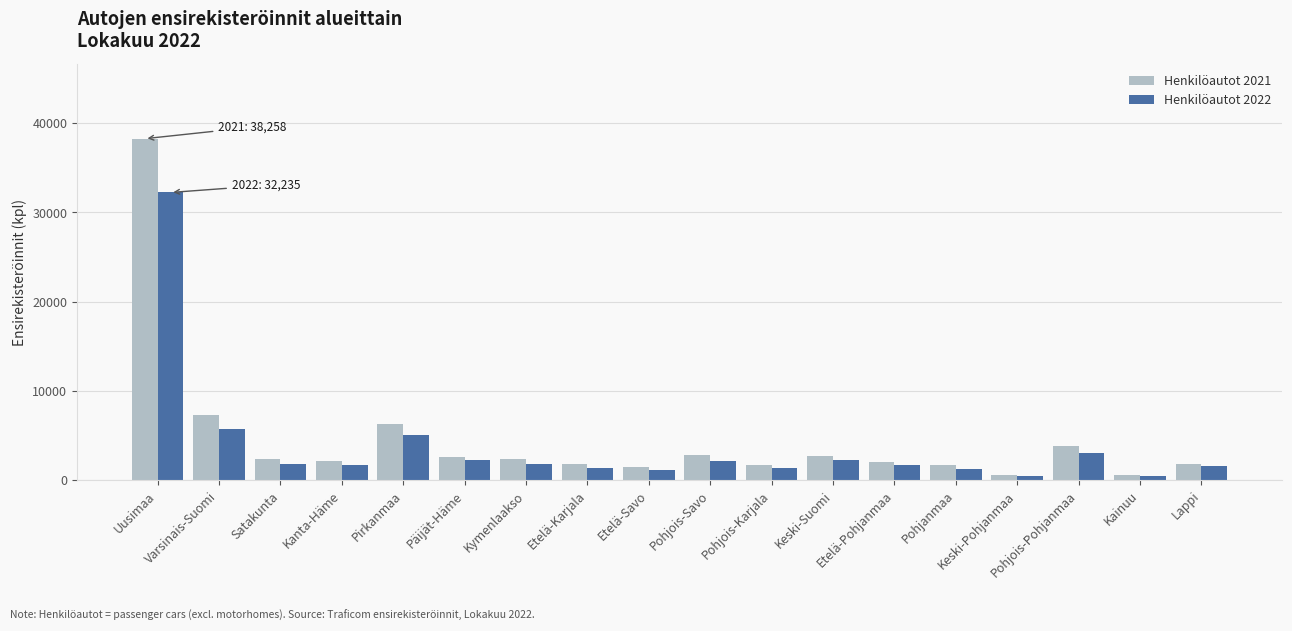

What is the total value across all series at Uusimaa?

70493